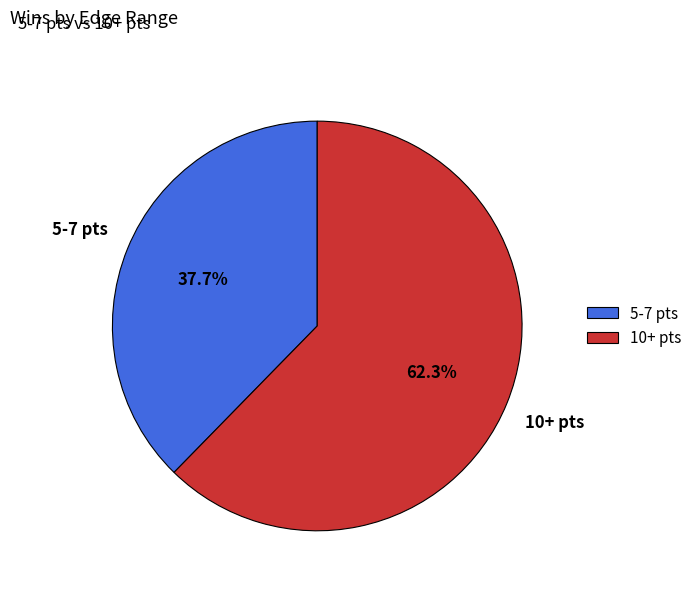

What is the majority slice?

10+ pts